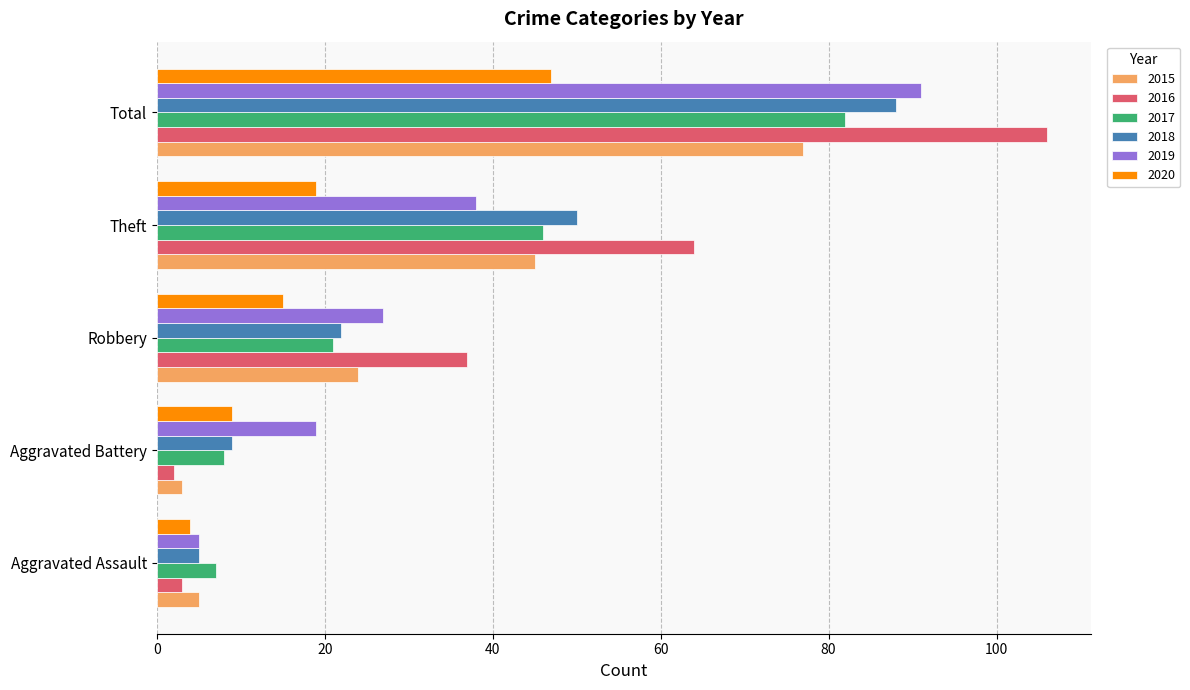

Is it true that 2018 equals 5 at Aggravated Assault?

True